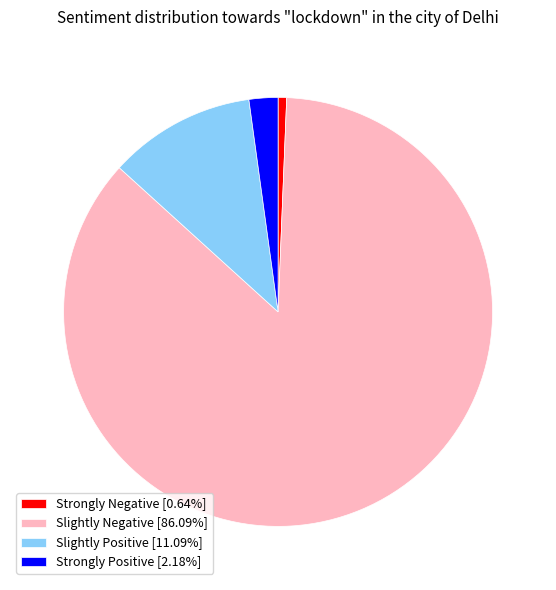

Is there any slice that represents more than half of the pie?

Yes